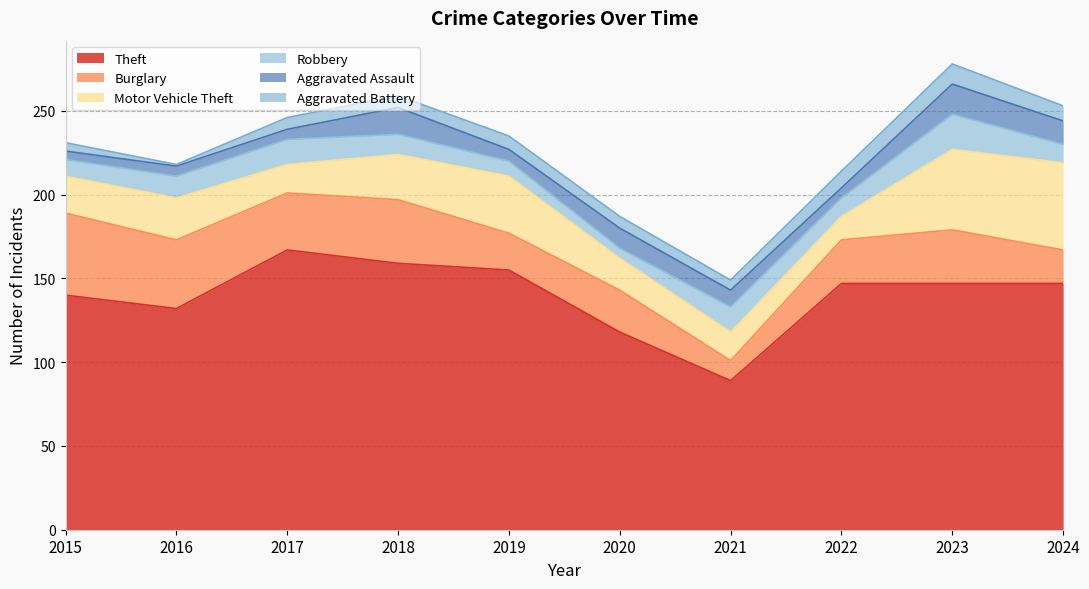

What is the total value across all series at 2018?

259